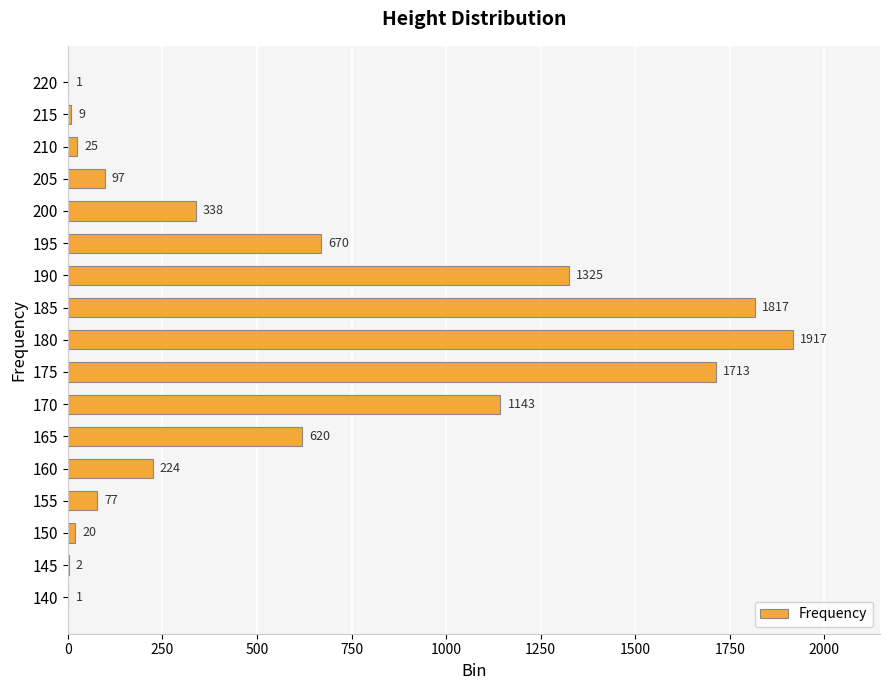

What value does the data have at 185, to the nearest 10?

1820